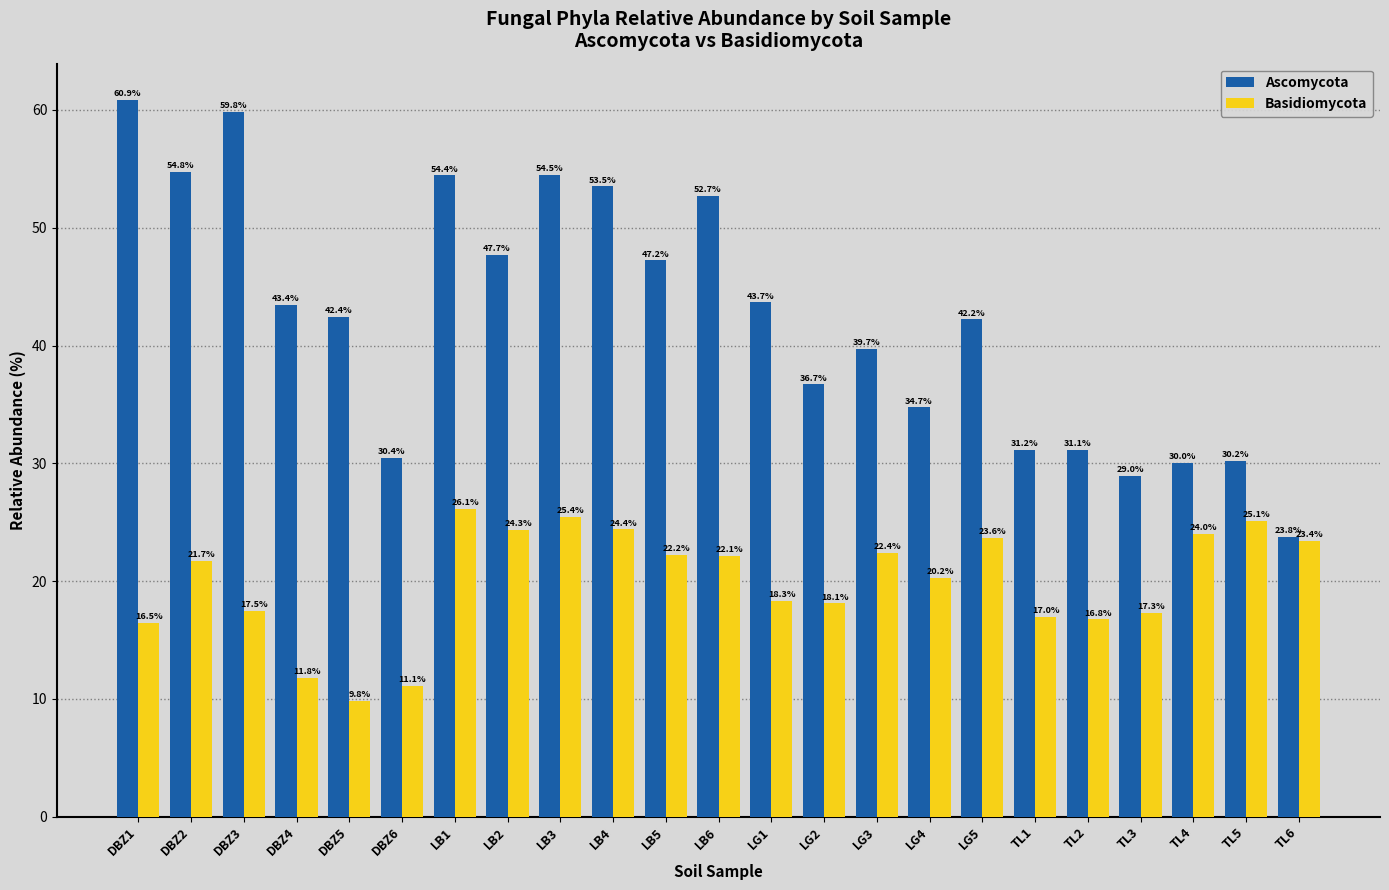

Read the Basidiomycota value at LB1.

26.1